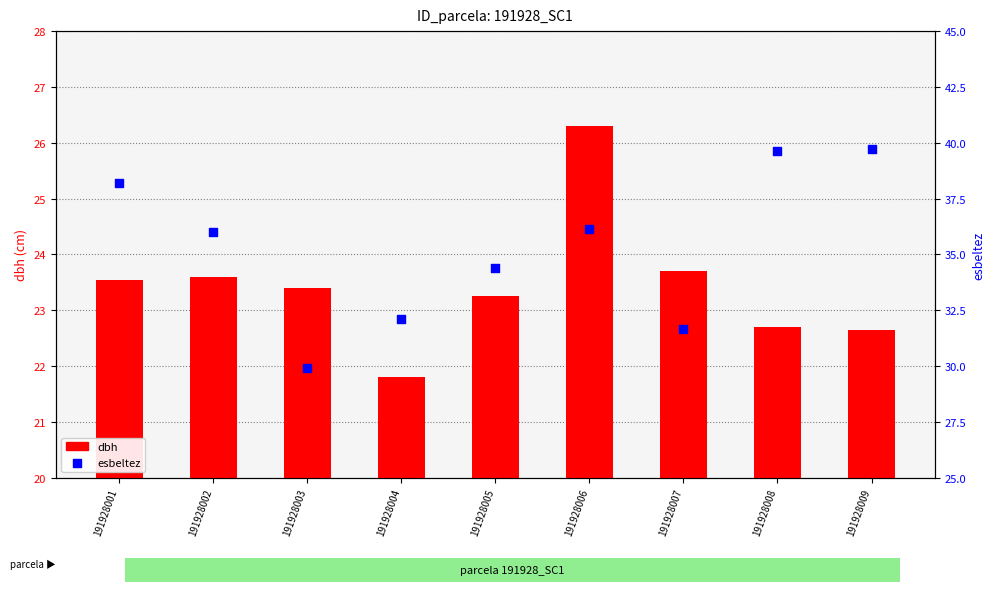

Which series contains the highest Y value?

esbeltez